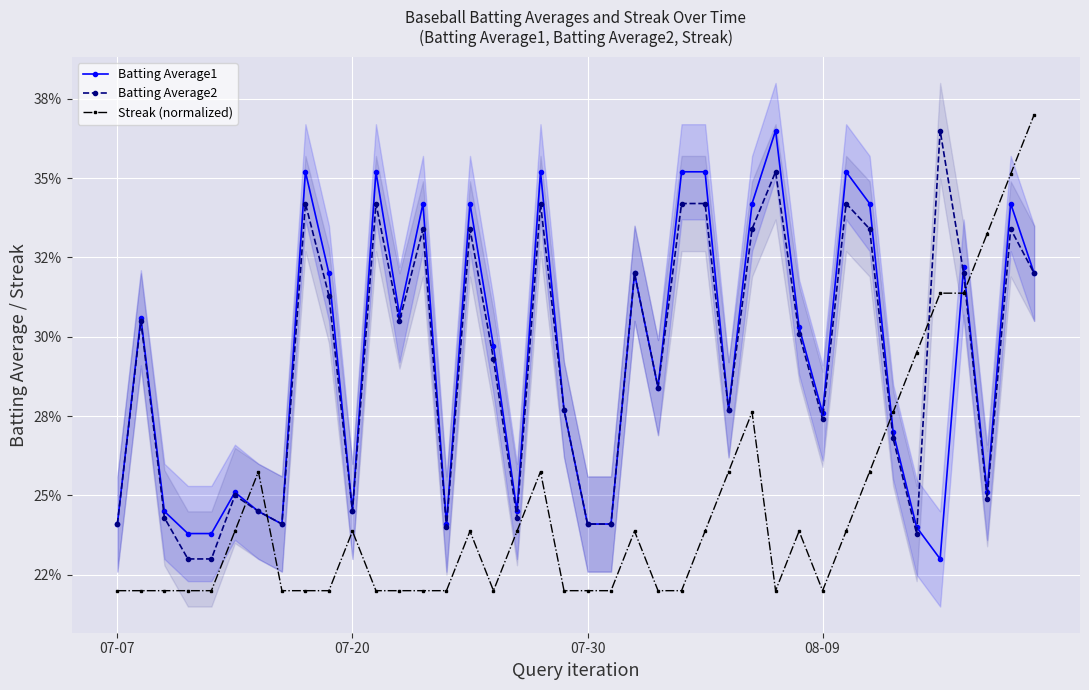

Is this an area chart (filled region under the line)?

No